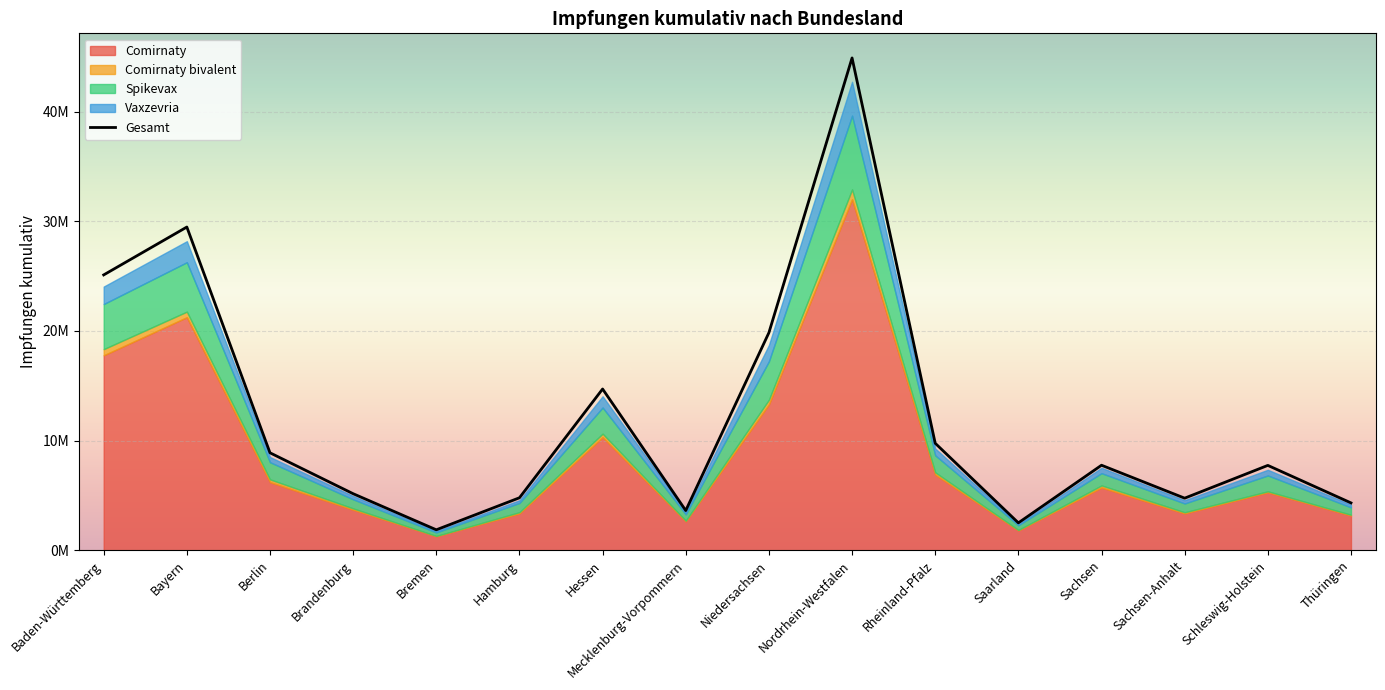

True or false: Comirnaty bivalent and Gesamt intersect in this chart.

False